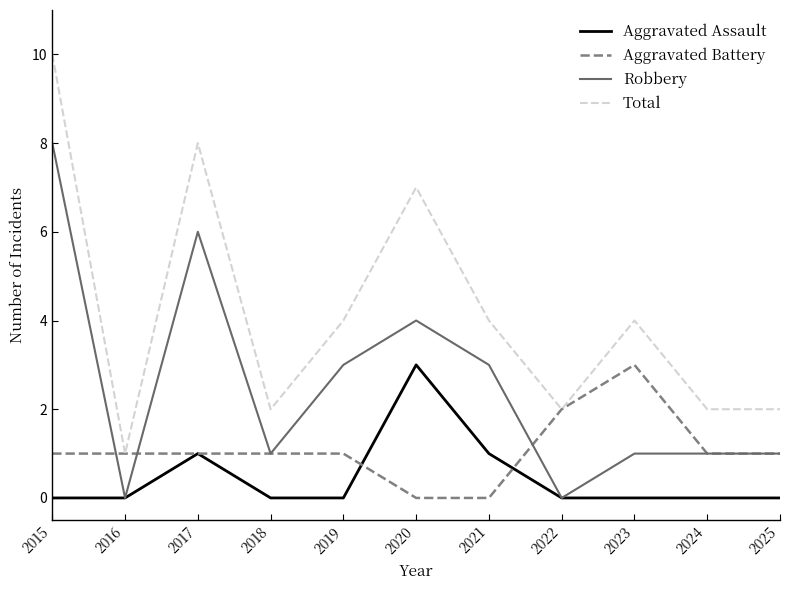

List the series in order of their overall mean, highest first.

Total, Robbery, Aggravated Battery, Aggravated Assault